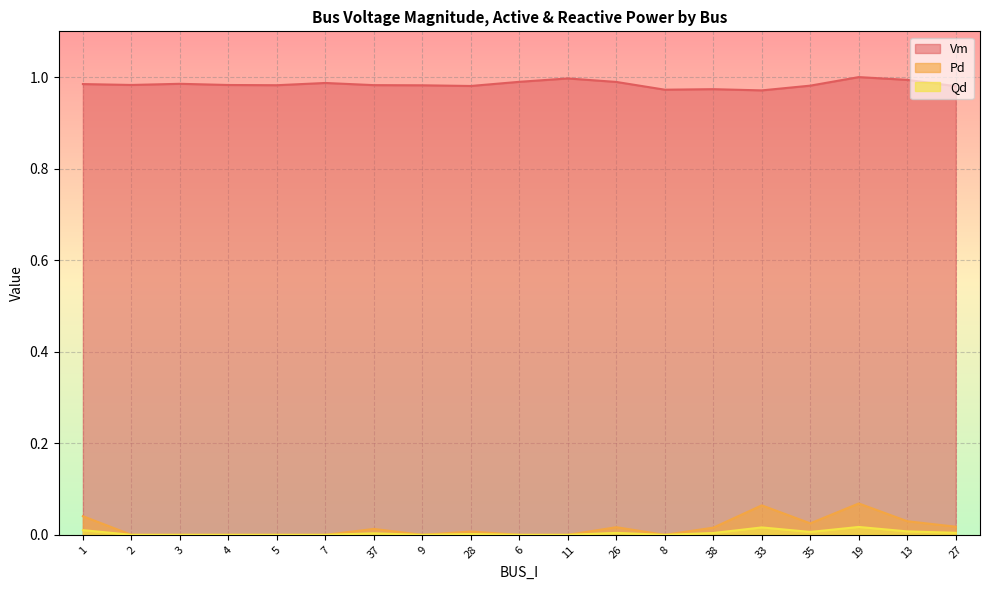

At which category is the sum across all series the highest?

19